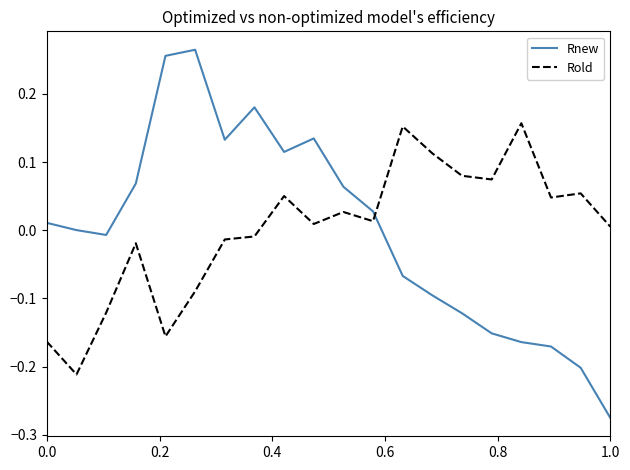

Which series has the largest range (max minus min)?

Rnew